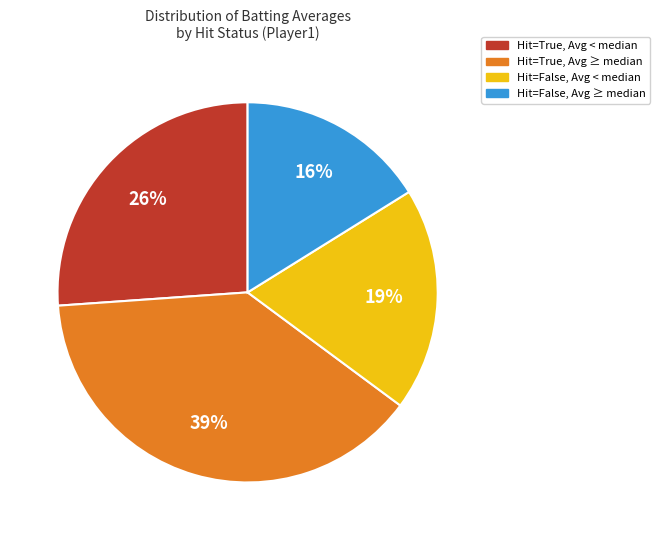

How many slices are in this pie chart?

4